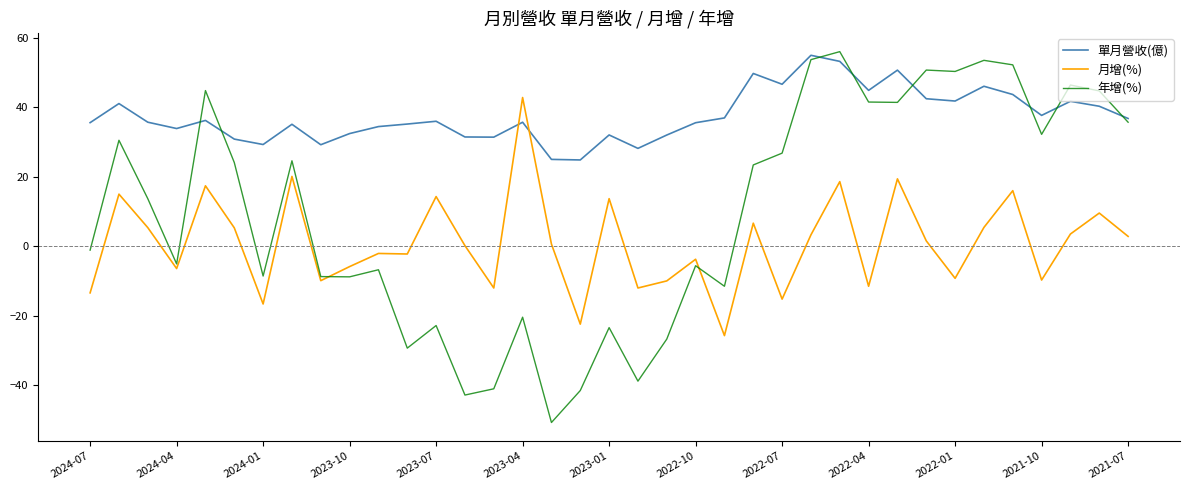

How many times do 月增(%) and 單月營收(億) cross each other?

2